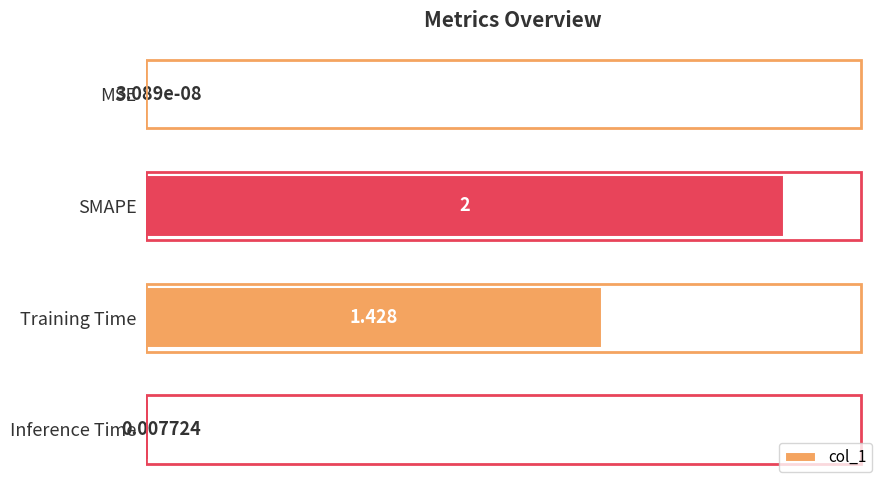

At which label is the value closest to 1?

Training Time